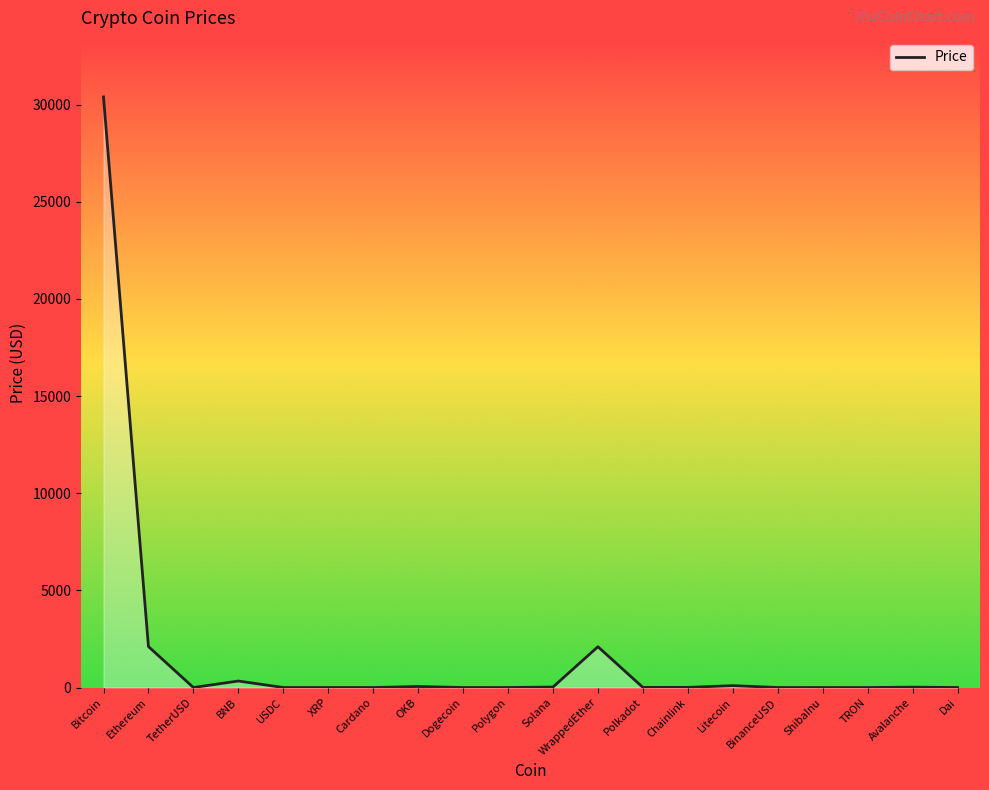

At which category does the data reach its first local peak?

BNB